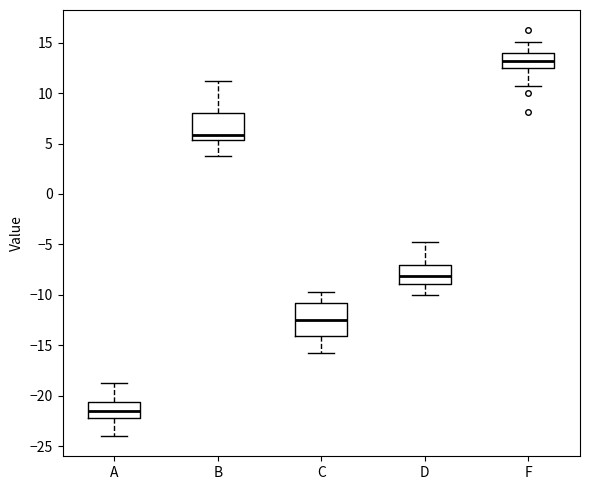

Comparing the boxes themselves (not the whiskers), which one is the tallest?

C